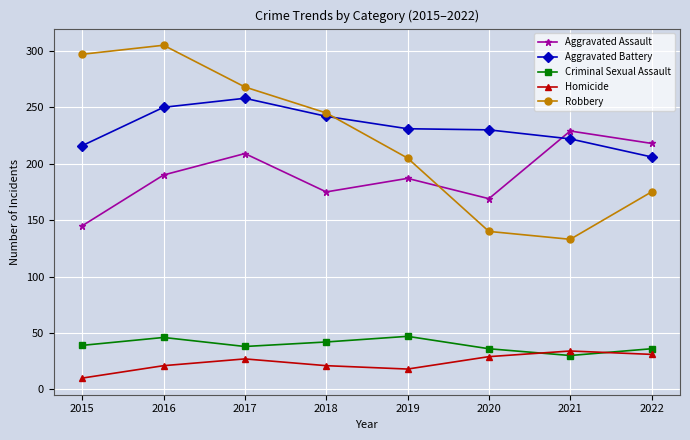

True or false: Criminal Sexual Assault has a value of 55 at 2015.

False